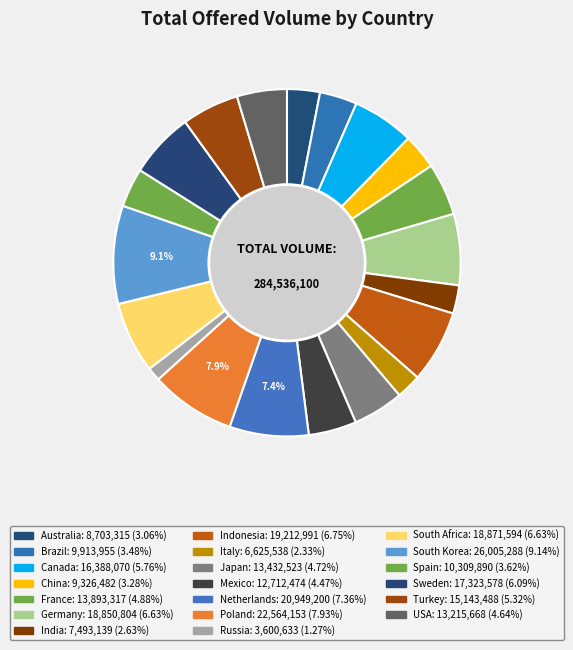

Is there any slice that represents more than half of the pie?

No